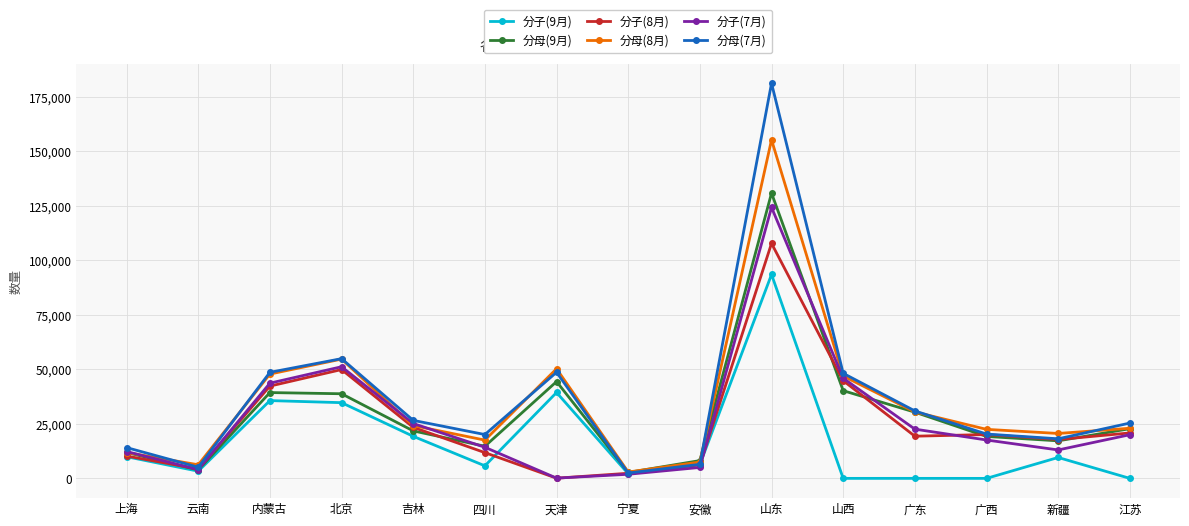

What is the difference between the highest and lowest values at 北京?

20178